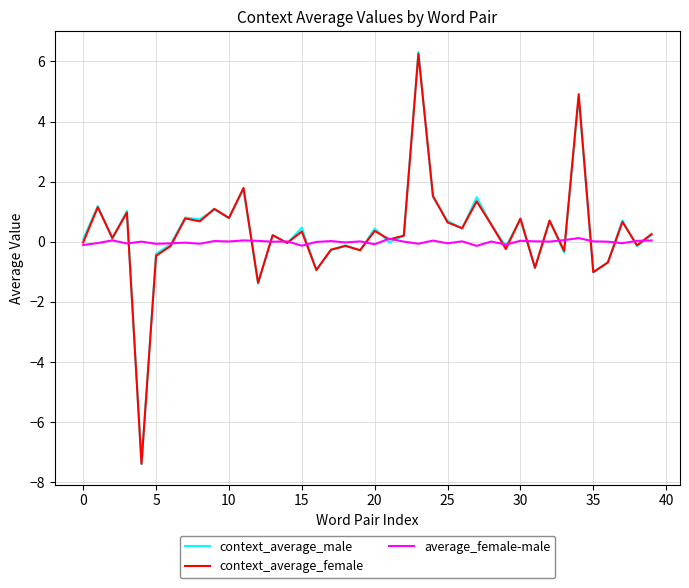

What is the maximum value for context_average_female?

6.3